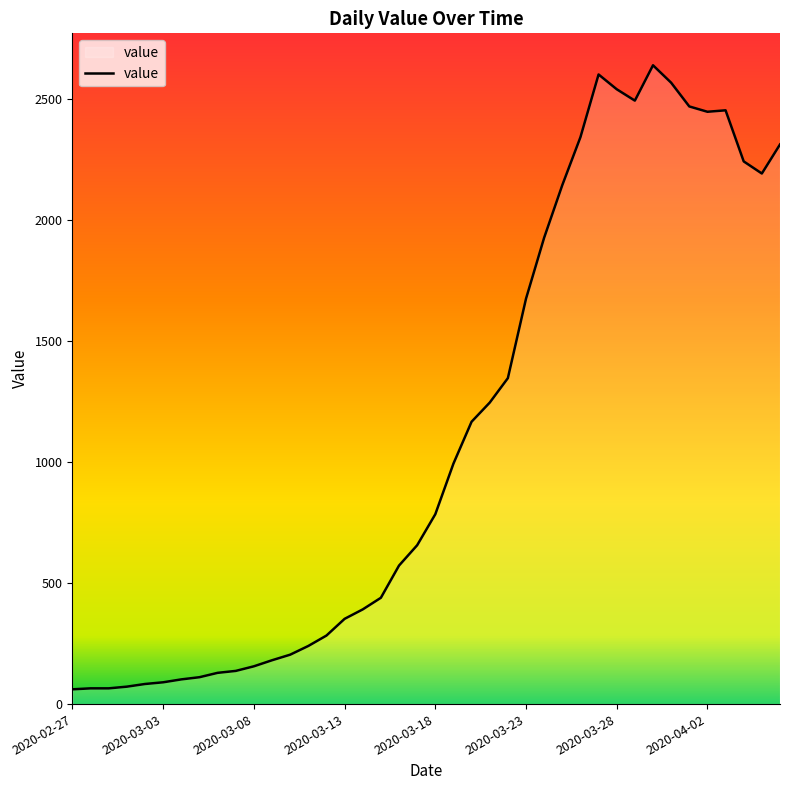

What is the greatest value displayed?

2638